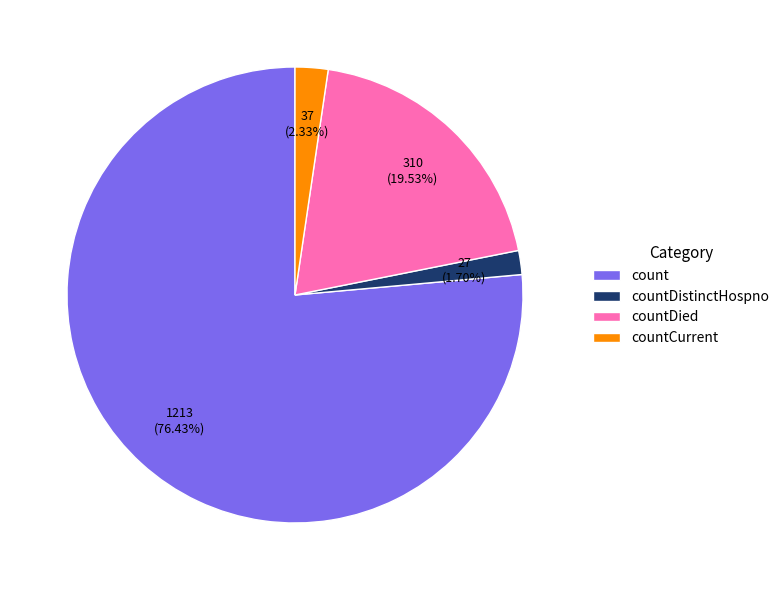

Is count the majority of the pie?

Yes